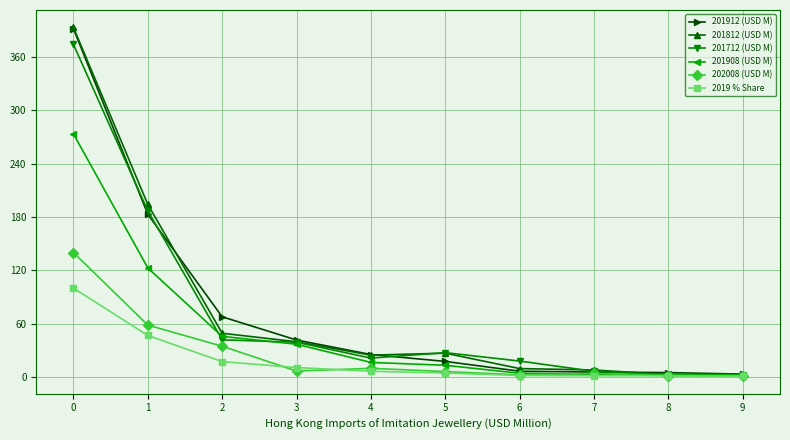

What is the difference between the 201912 (USD M) values at 2 and 0?

324.0